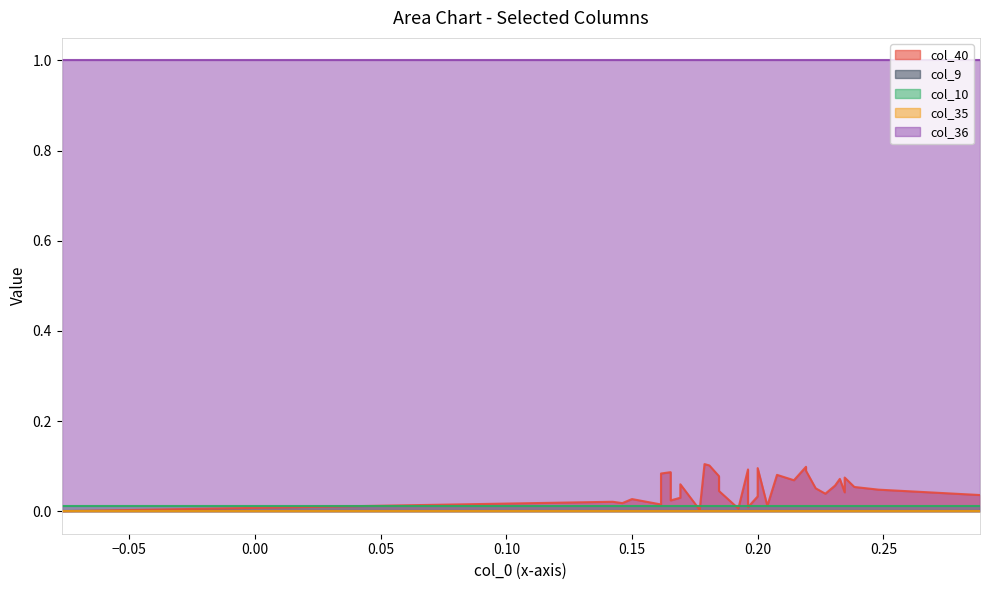

What is the sum of all col_10 values?

0.4